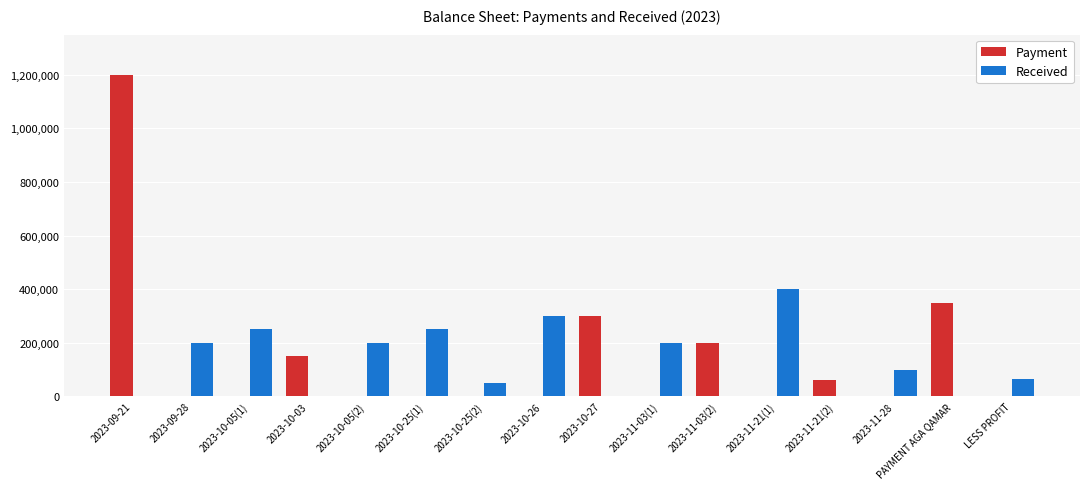

Which series has the largest total across all categories?

Payment